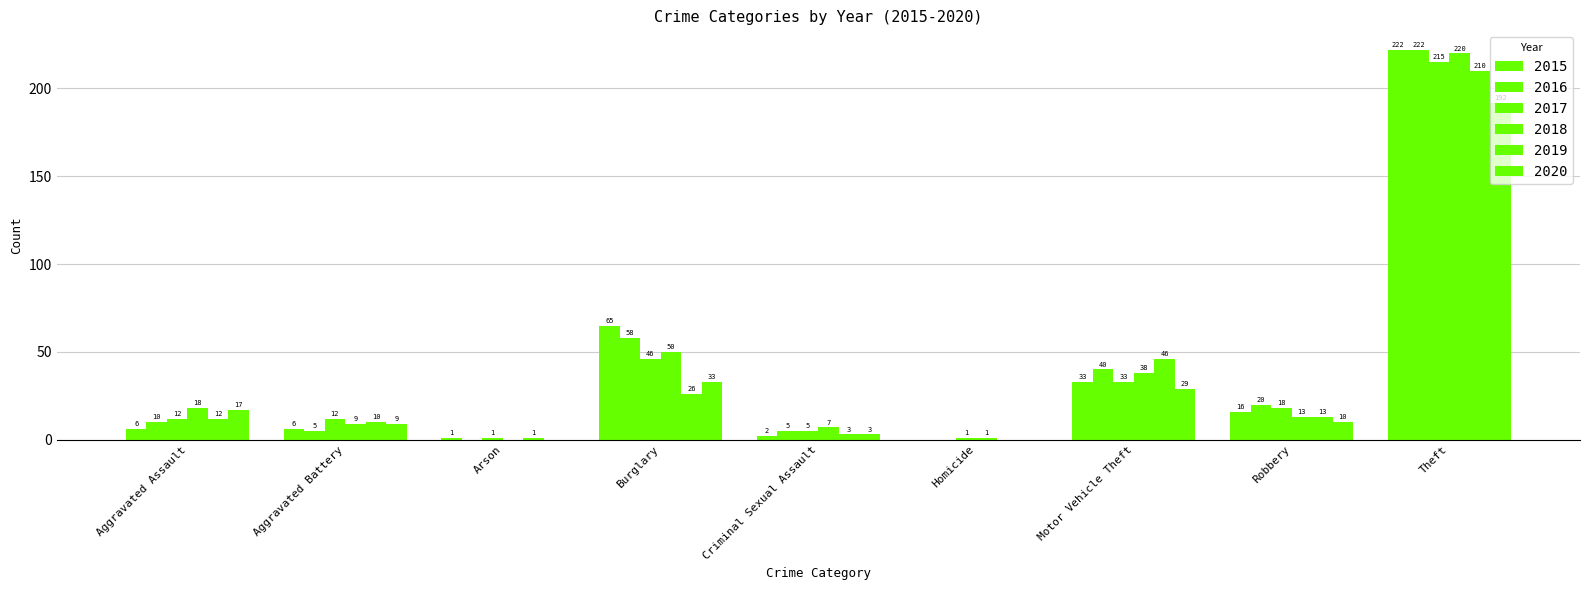

What position from the left is Criminal Sexual Assault?

5